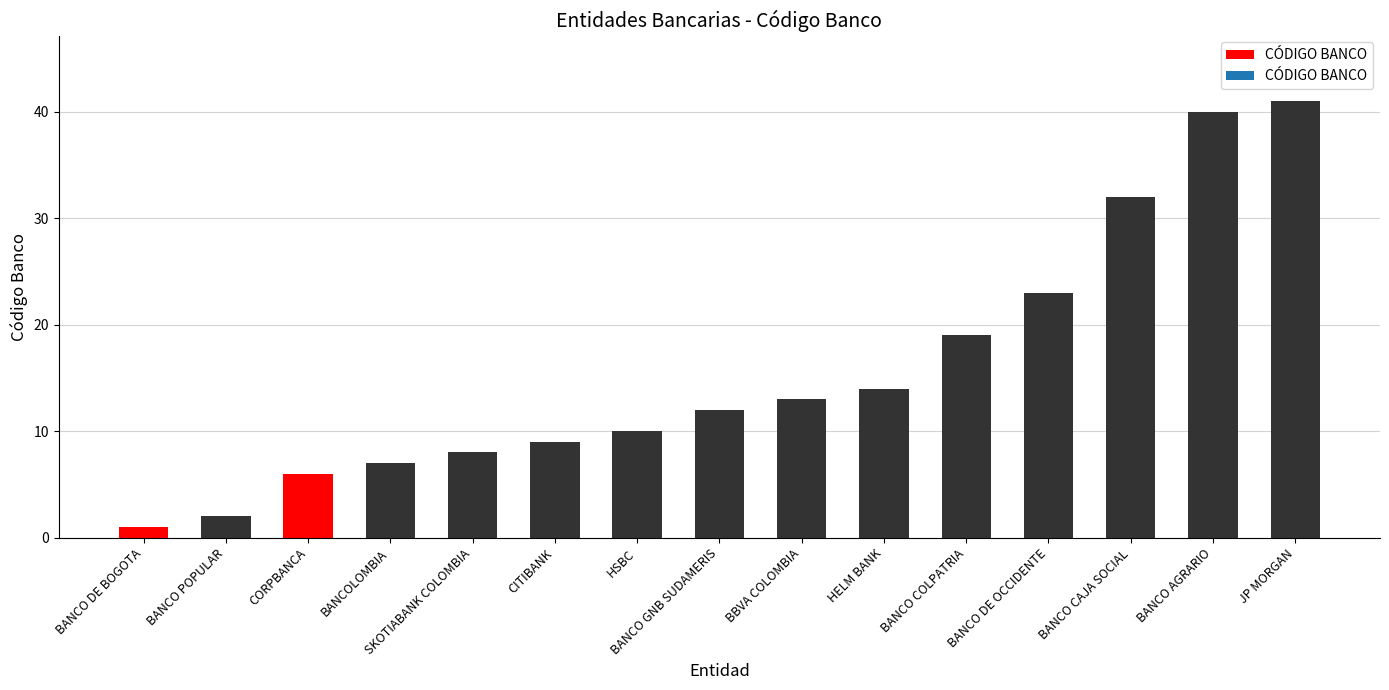

At which category does the chart reach its peak across all series?

JP MORGAN